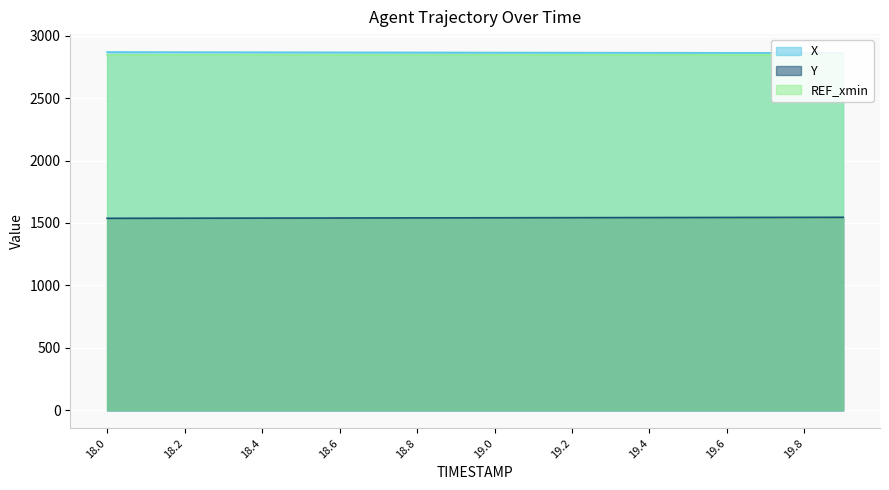

How many values in the X series are below 2864?

8